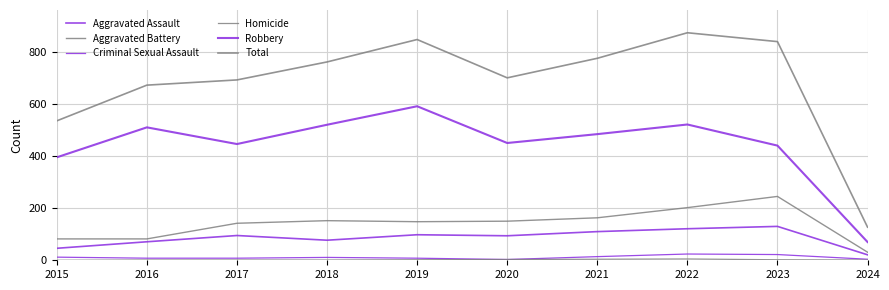

What is the value of the Criminal Sexual Assault point at the 6th from the left?

3